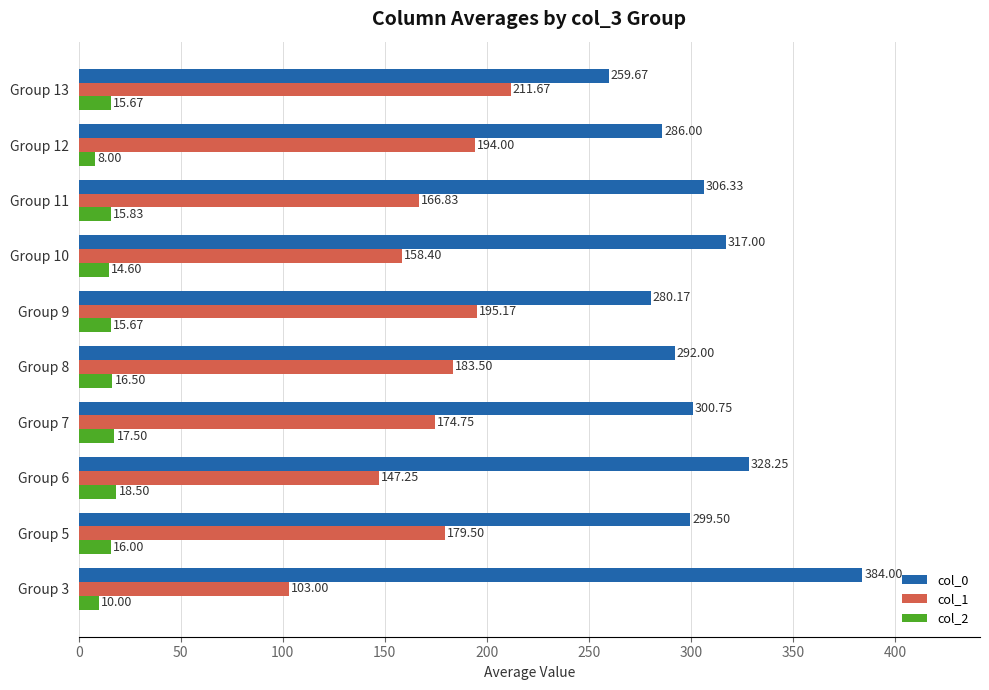

What is the average value of the col_2 series?

14.8